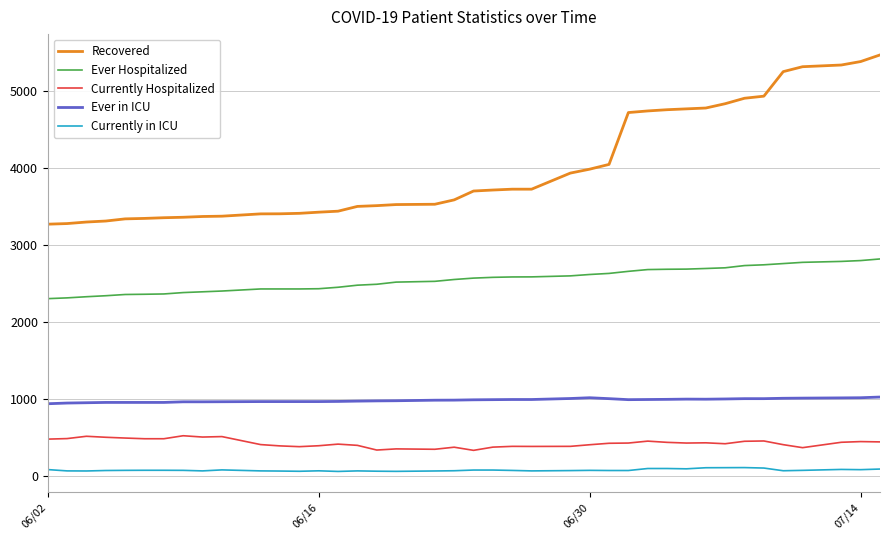

True or false: Ever Hospitalized and Ever in ICU cross at least once.

False